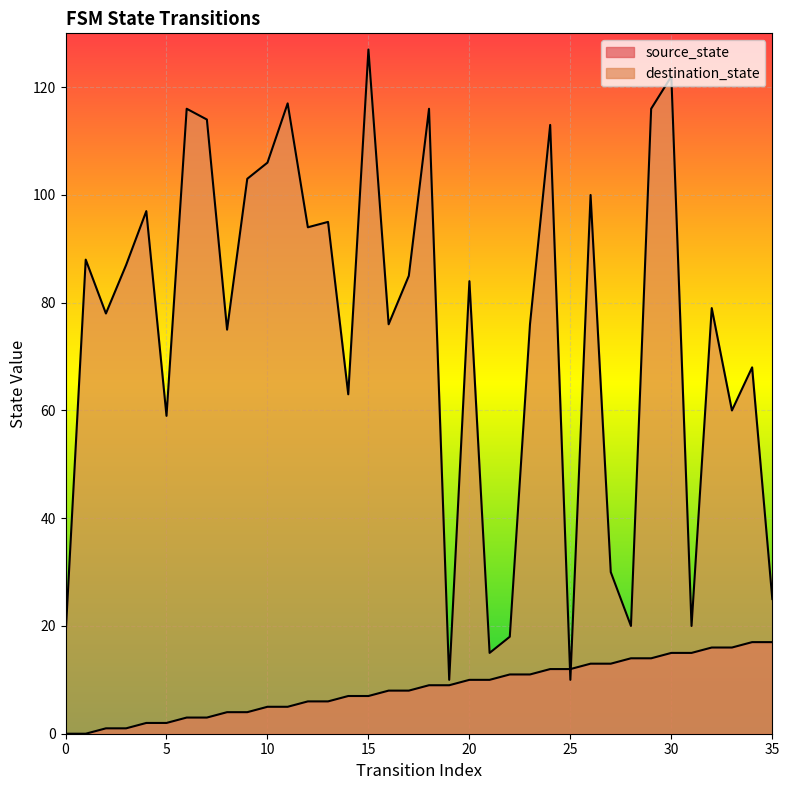

Reading left to right, extract all data points from this chart.

source_state: 0=0	1=0	2=1	3=1	4=2	5=2	6=3	7=3	8=4	9=4	10=5	11=5	12=6	13=6	14=7	15=7	16=8	17=8	18=9	19=9	20=10	21=10	22=11	23=11	24=12	25=12	26=13	27=13	28=14	29=14	30=15	31=15	32=16	33=16	34=17	35=17
destination_state: 0=18	1=88	2=78	3=87	4=97	5=59	6=116	7=114	8=75	9=103	10=106	11=117	12=94	13=95	14=63	15=127	16=76	17=85	18=116	19=10	20=84	21=15	22=18	23=76	24=113	25=10	26=100	27=30	28=20	29=116	30=122	31=20	32=79	33=60	34=68	35=25